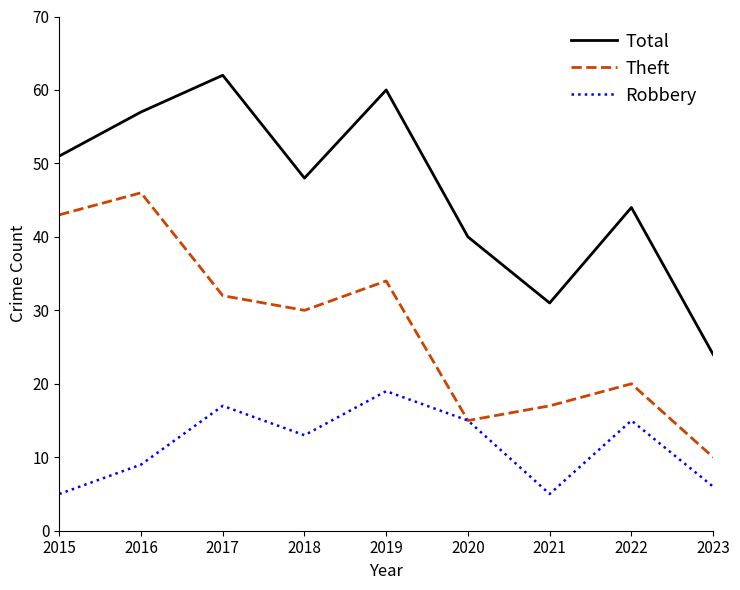

The value of Total at 2017 is 62. True or false?

True